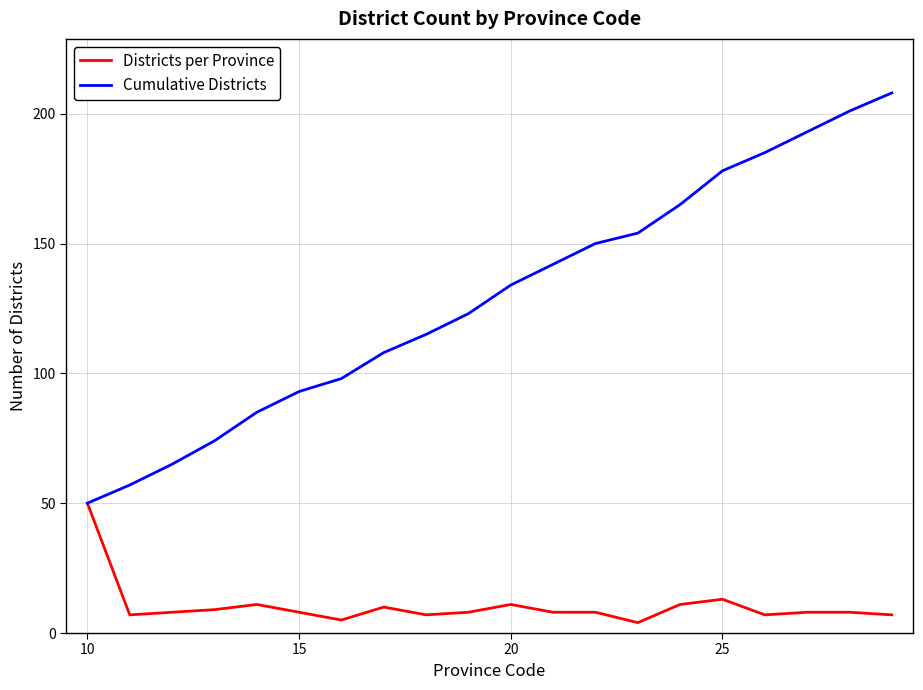

True or false: Cumulative Districts has more than 2 interior local peaks.

False